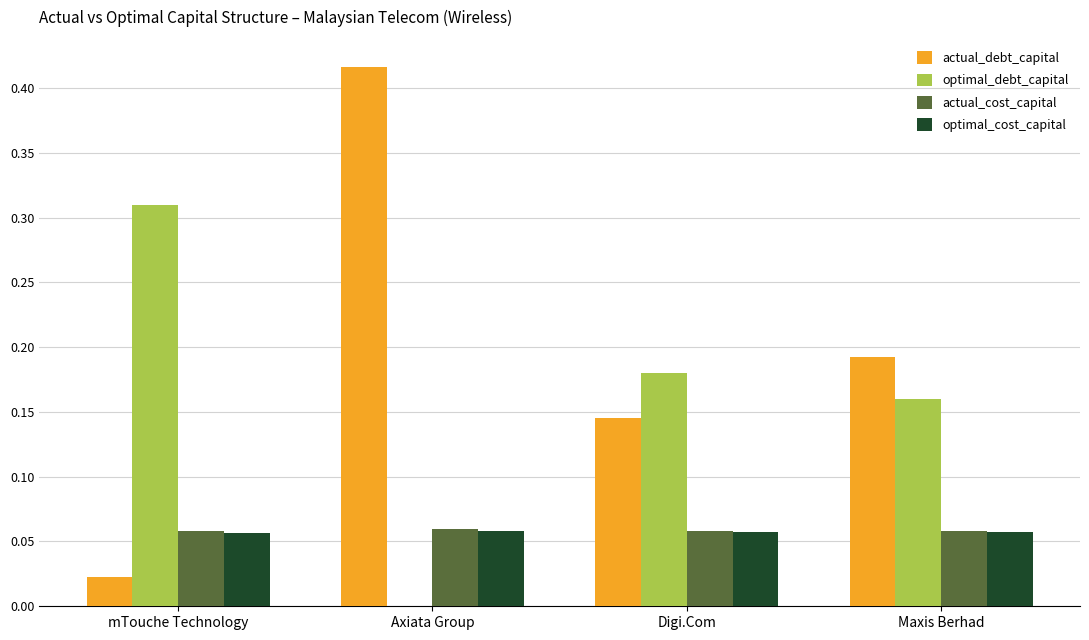

What is the sum of the optimal_debt_capital values at mTouche Technology and Maxis Berhad?

0.5